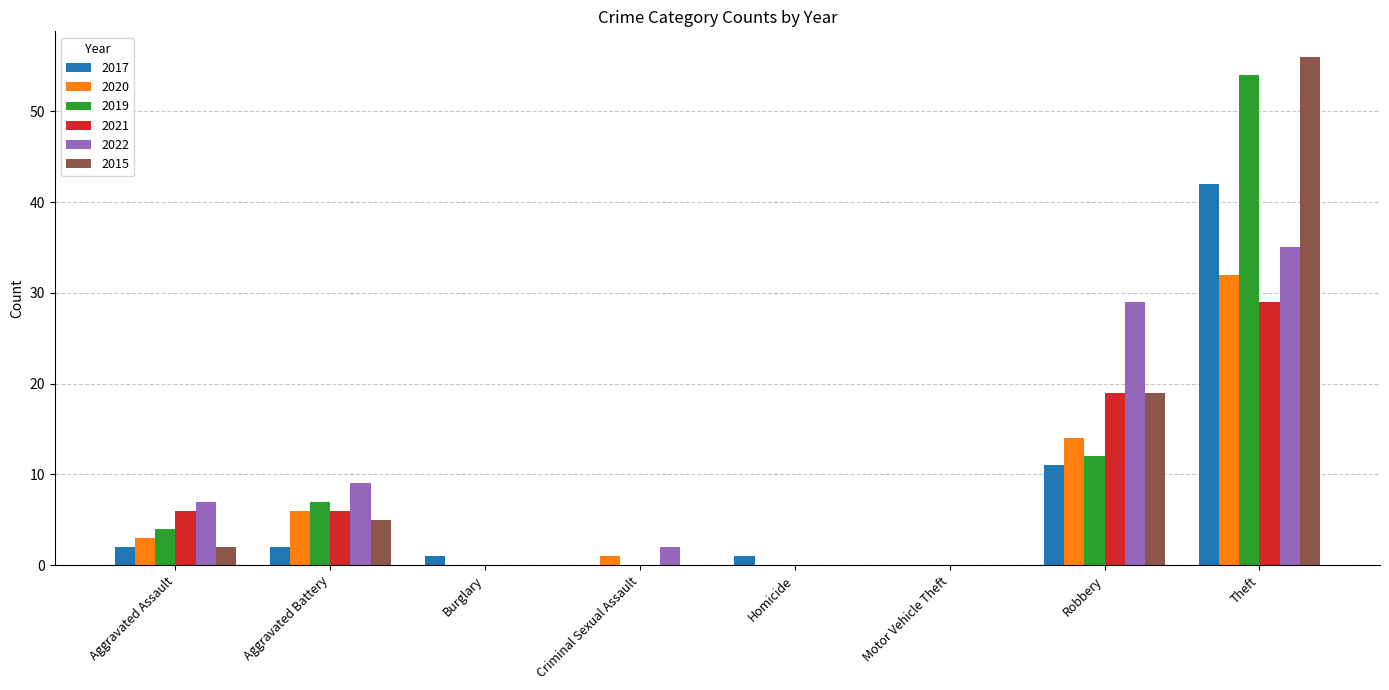

Between Criminal Sexual Assault and Motor Vehicle Theft, which series saw the biggest shift?

2022